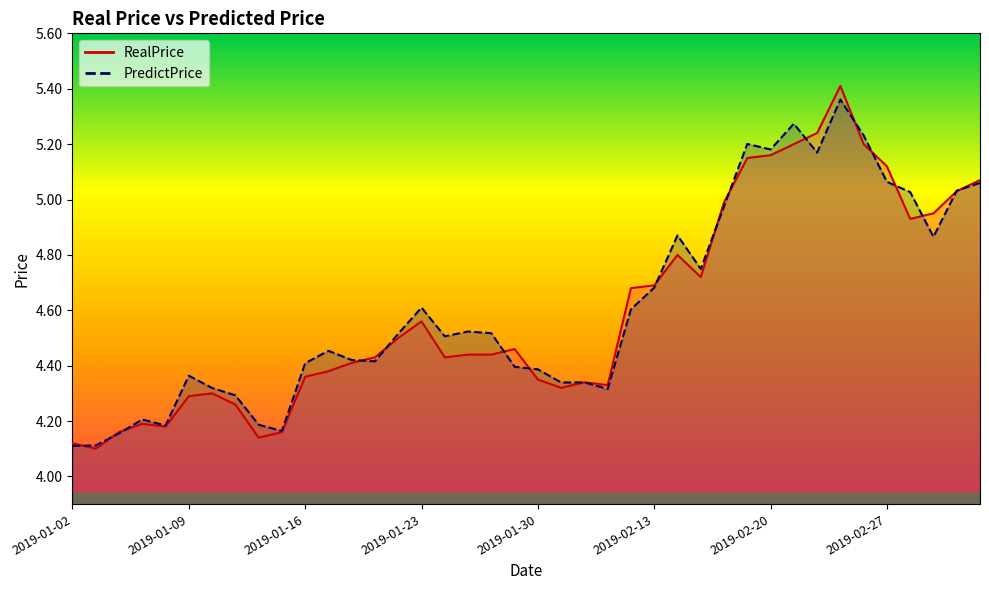

Between 2019-01-30 and 2019-02-28, which is larger?

2019-02-28